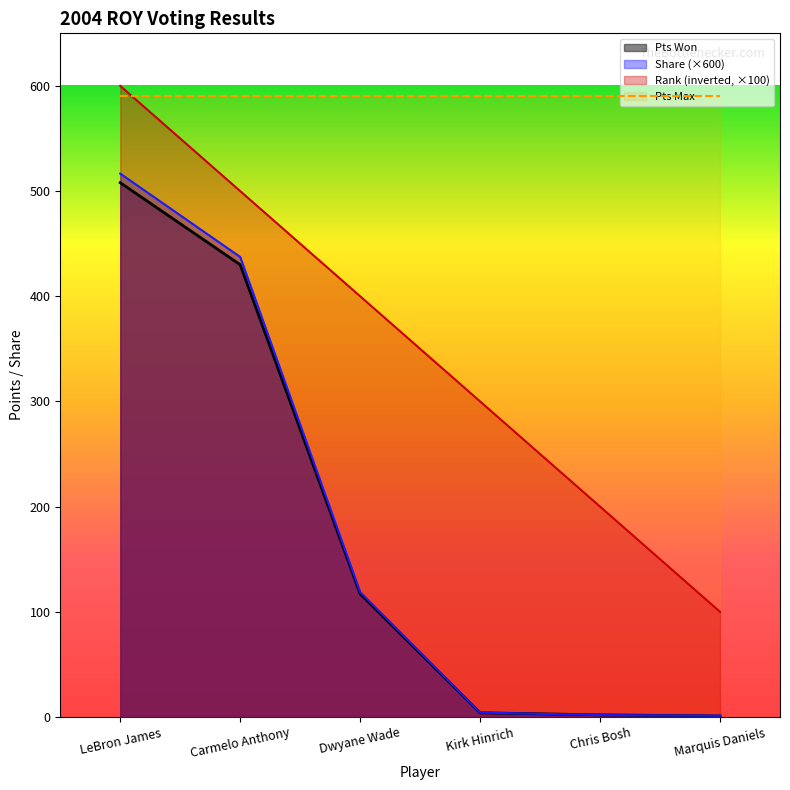

Is it true that Pts Won equals 1.0 at Chris Bosh?

False